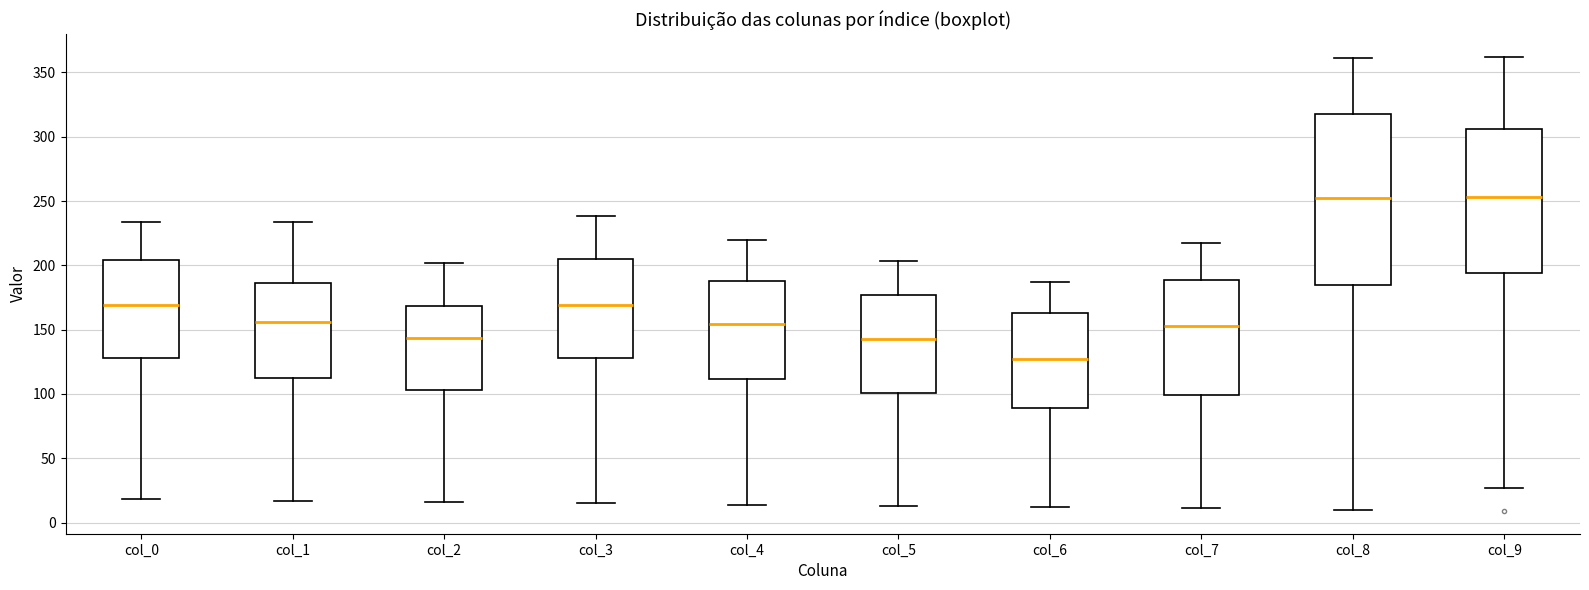

Where is the upper edge of the box for col_1 on the y-axis? The values are not printed on the chart, so give them approximately, as read against the axis.

185